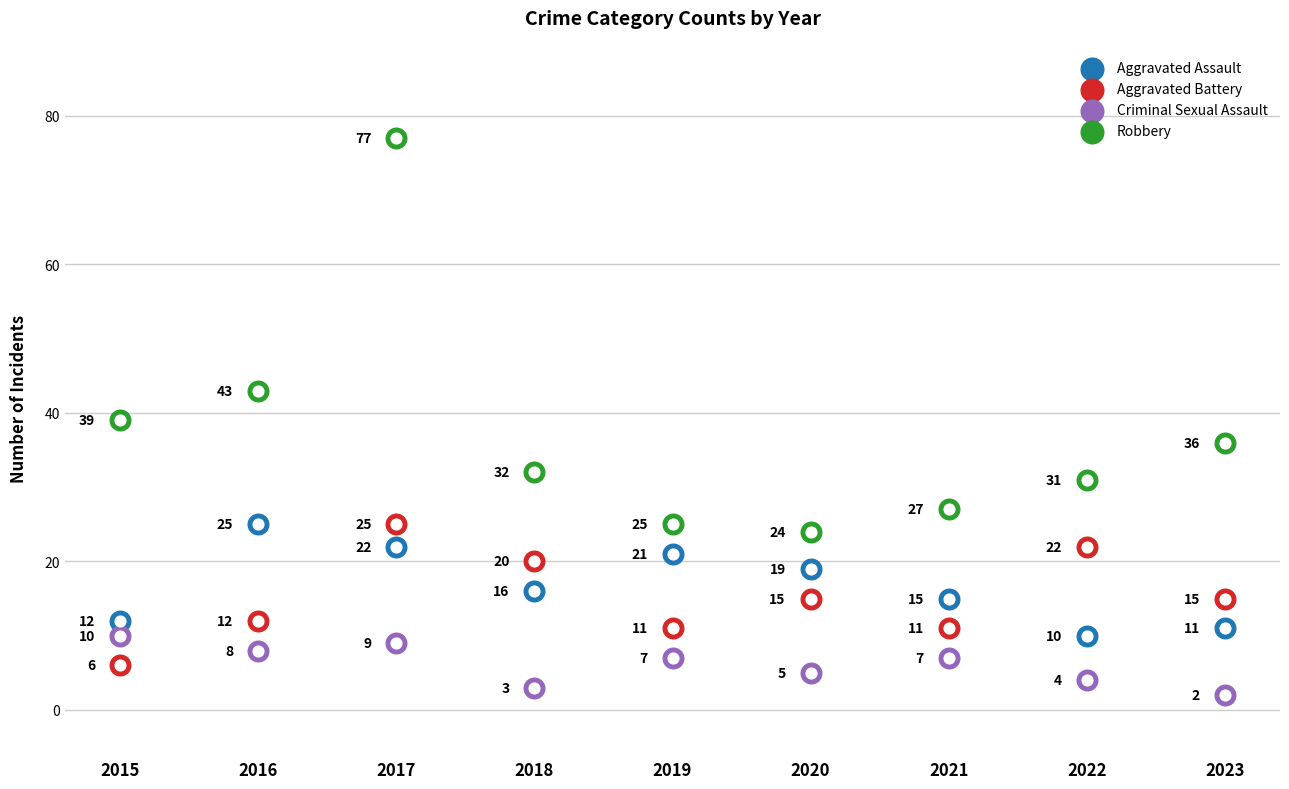

At which category is the sum across all series the highest?

2017